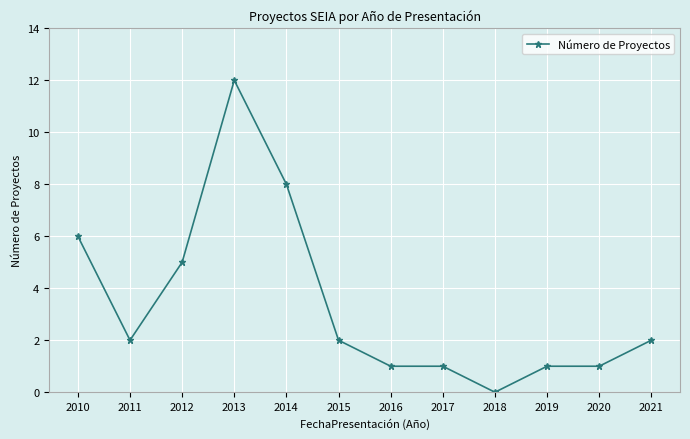

Between 2014 and 2011, which is larger?

2014